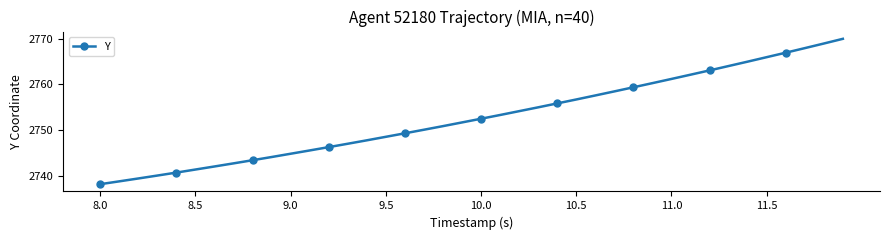

What is the greatest value displayed?

2770.0